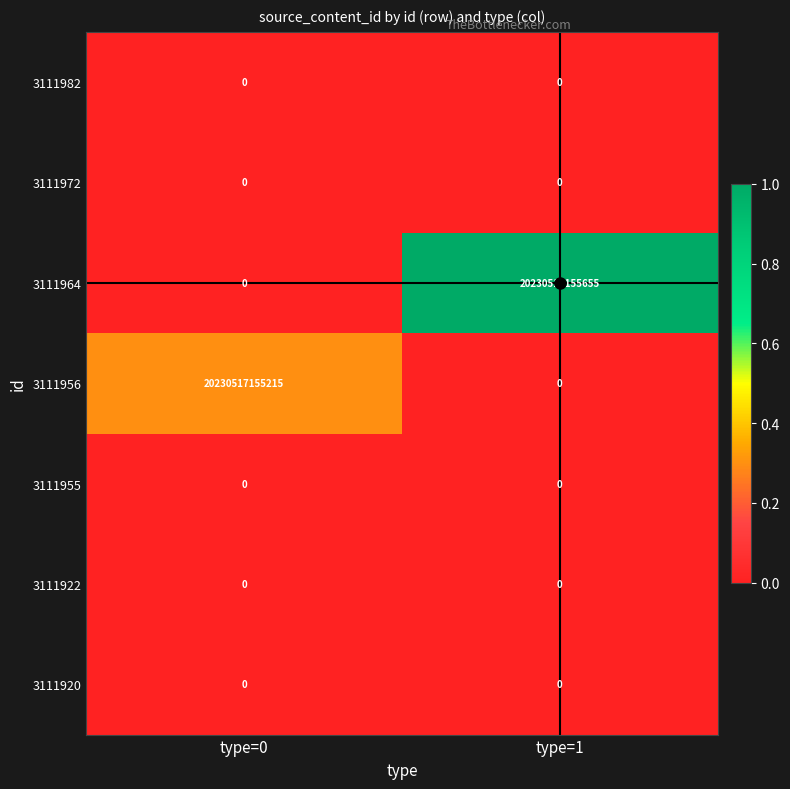

Between type=0 and type=1, which series saw the biggest shift?

3111964